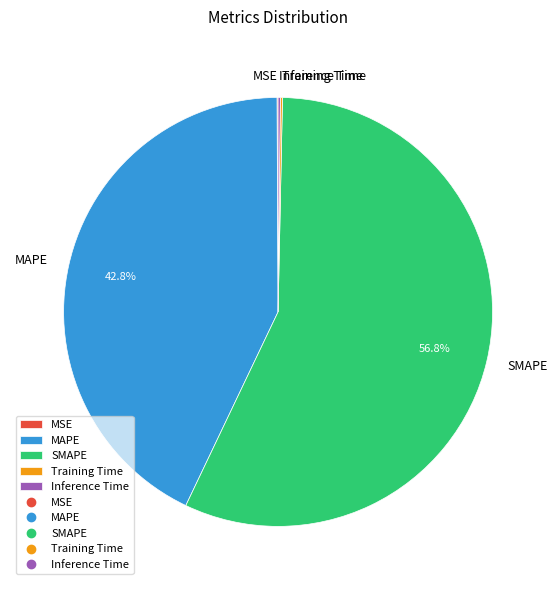

What is the largest slice in the pie chart?

SMAPE